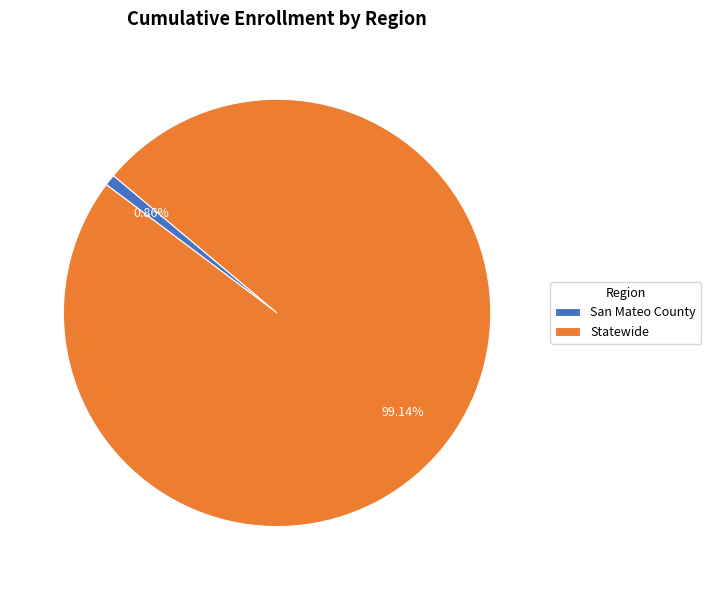

Is it true that San Mateo County is 1% of the pie?

True